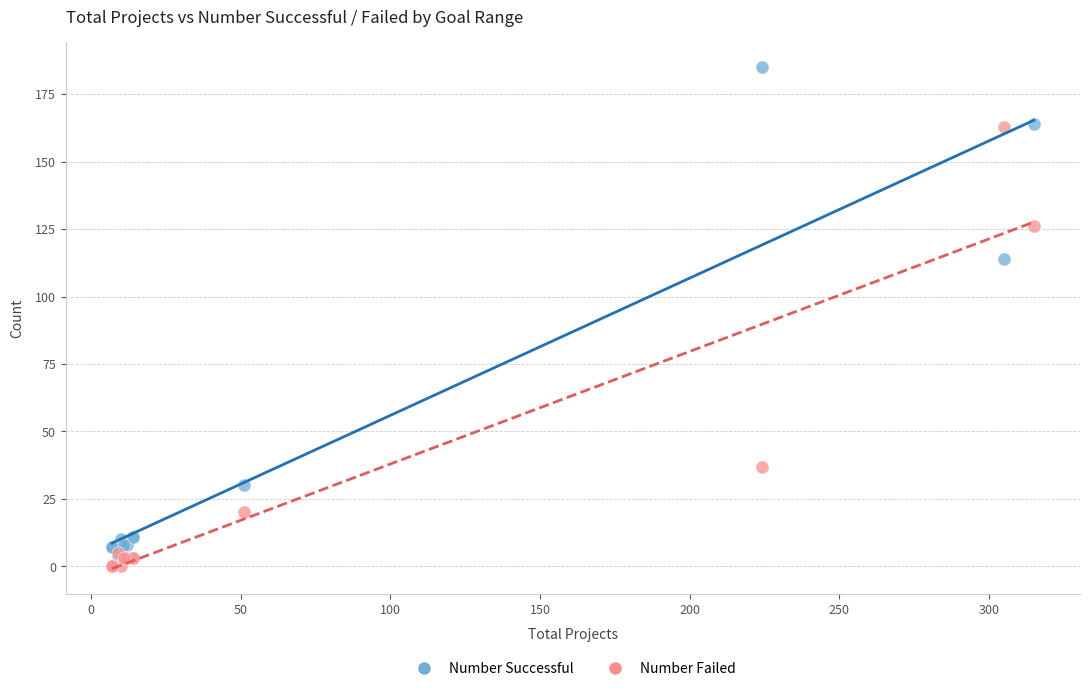

Which series has the largest Y range (max minus min)?

Number Successful